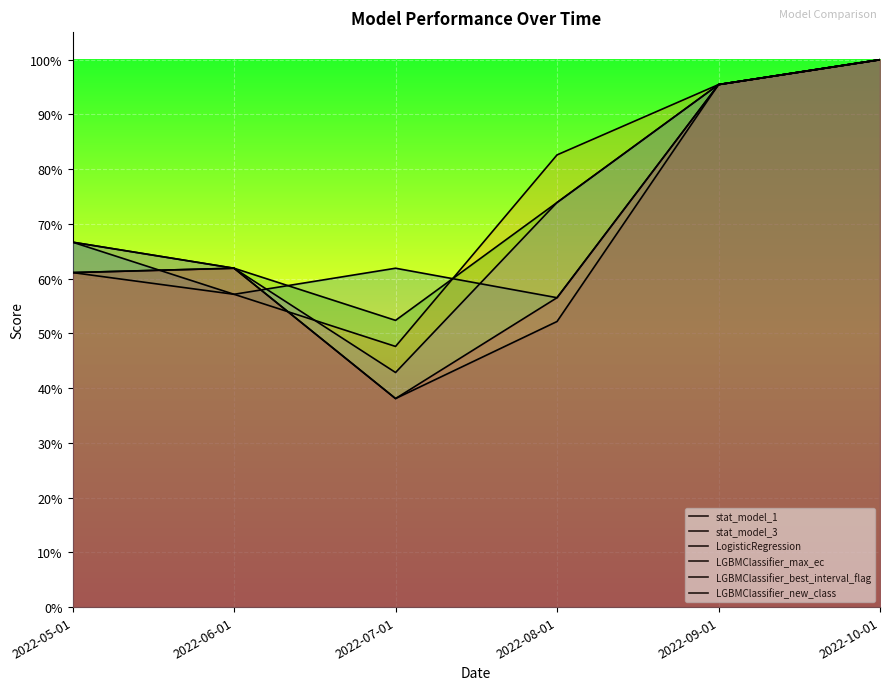

Which series has the largest total across all categories?

LogisticRegression